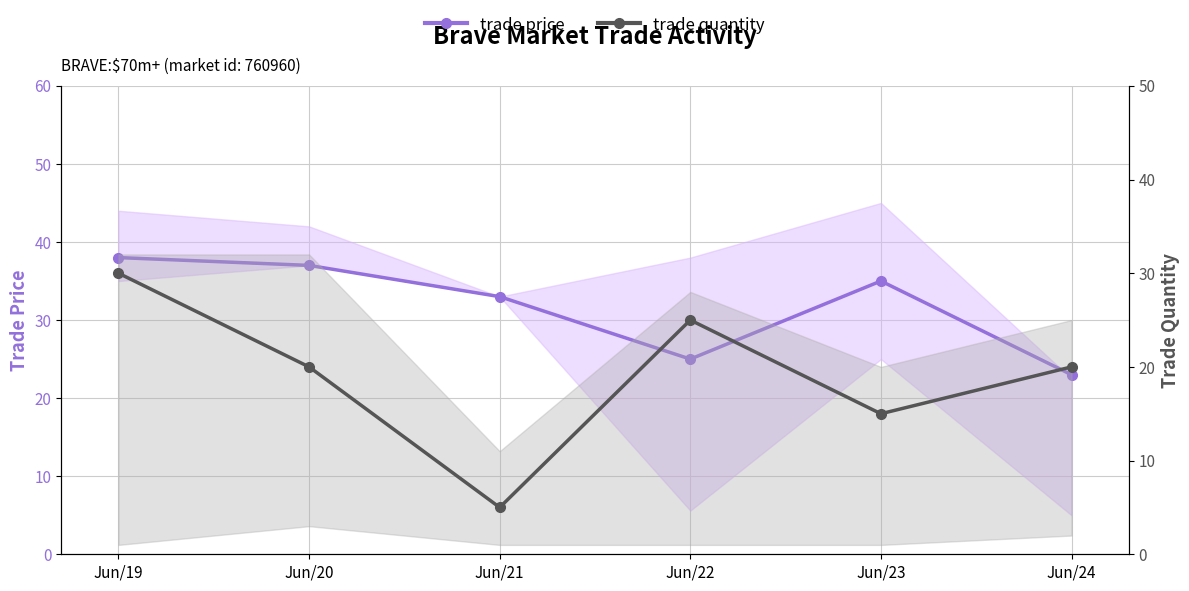

What is the sum of all trade price values?

191